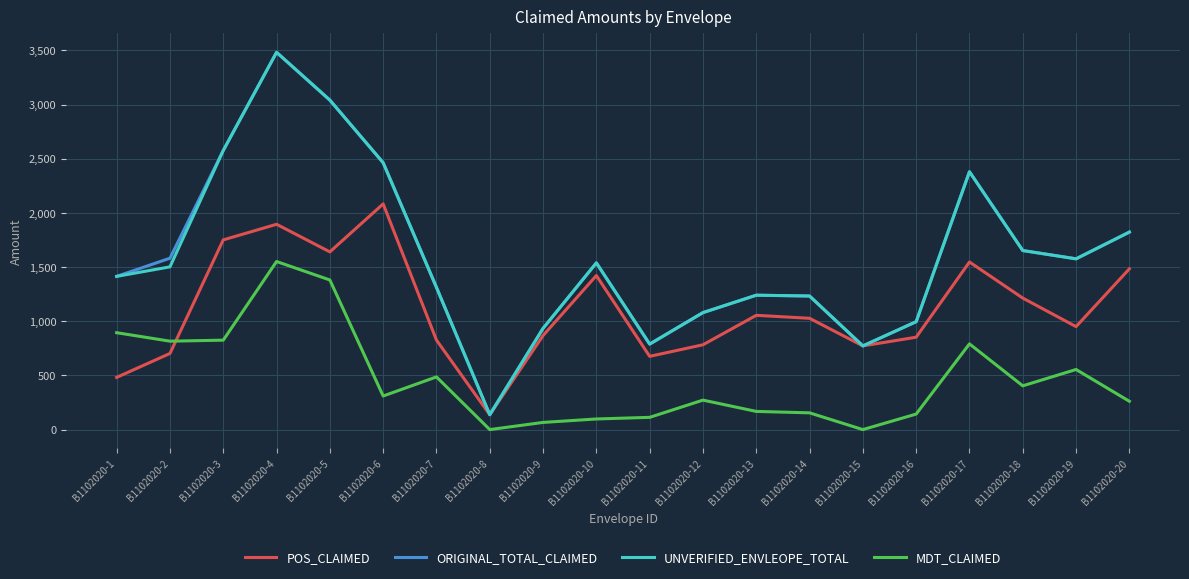

At which label does ORIGINAL_TOTAL_CLAIMED reach its minimum?

B1102020-8